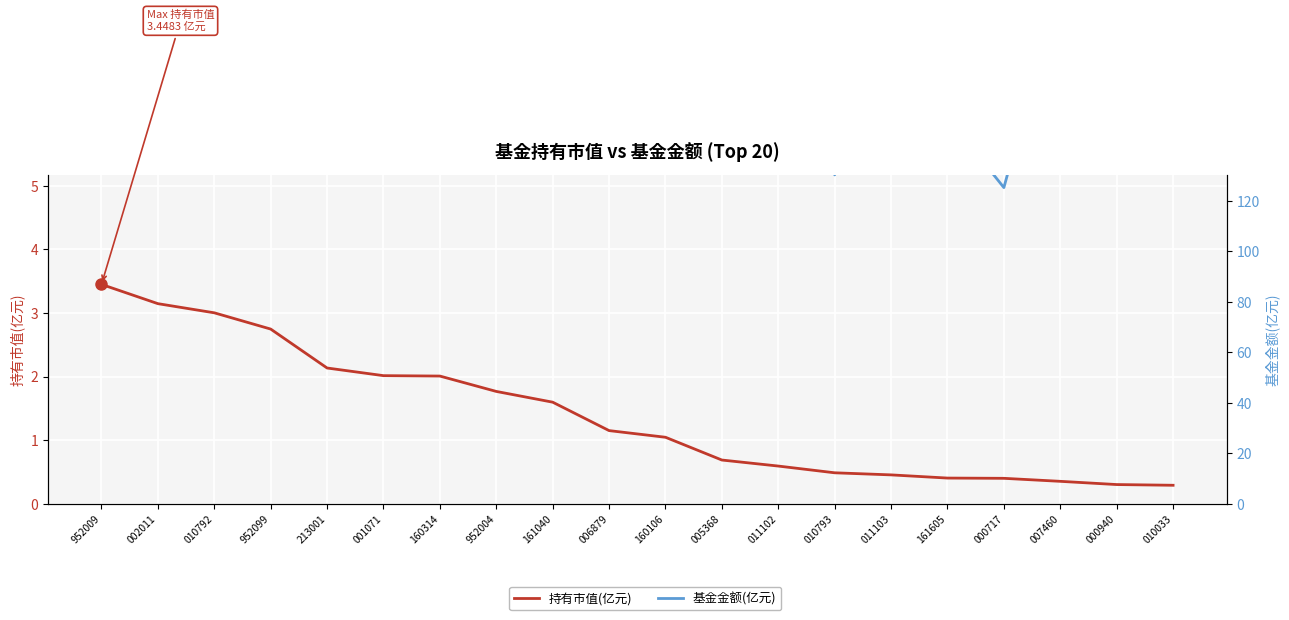

At which category does 基金金额(亿元) reach its first local valley?

010792